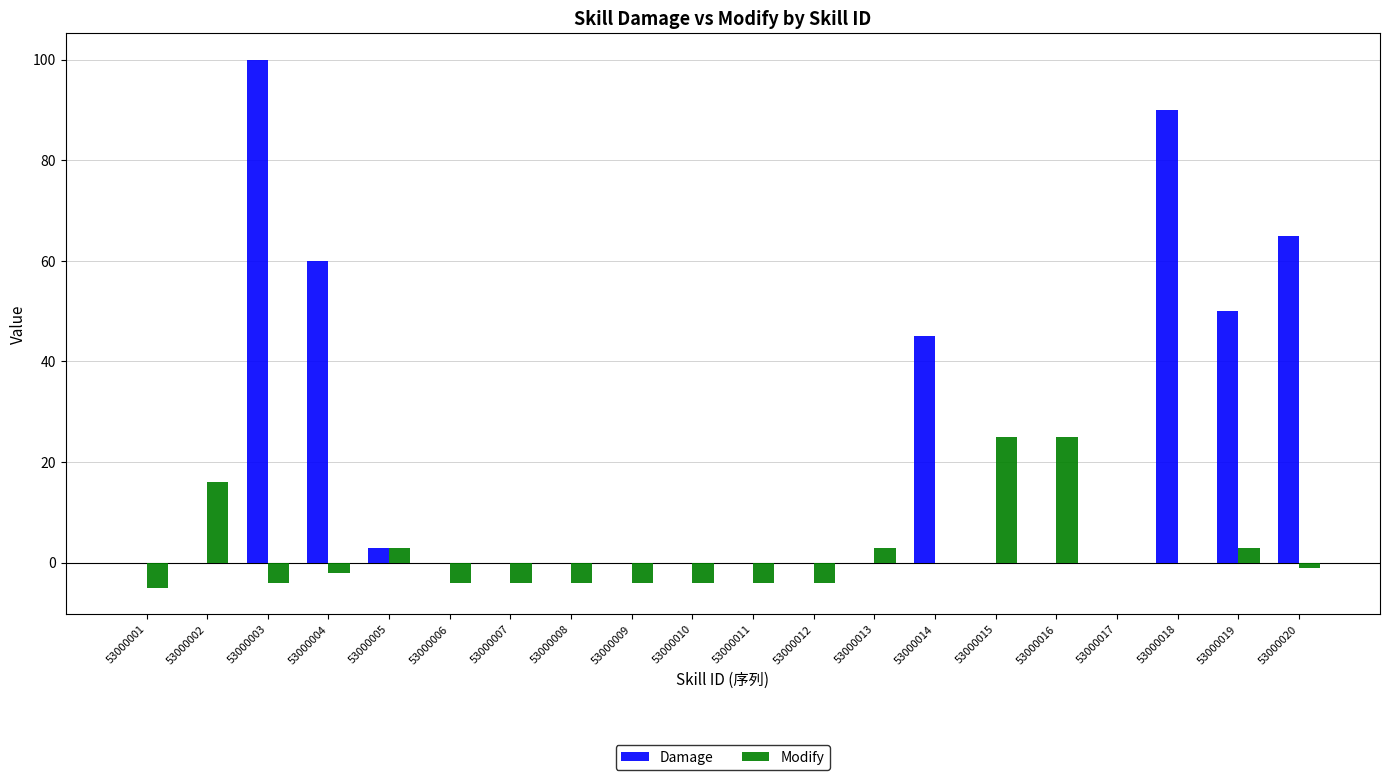

Which series changed the most between 53000013 and 53000018?

Damage